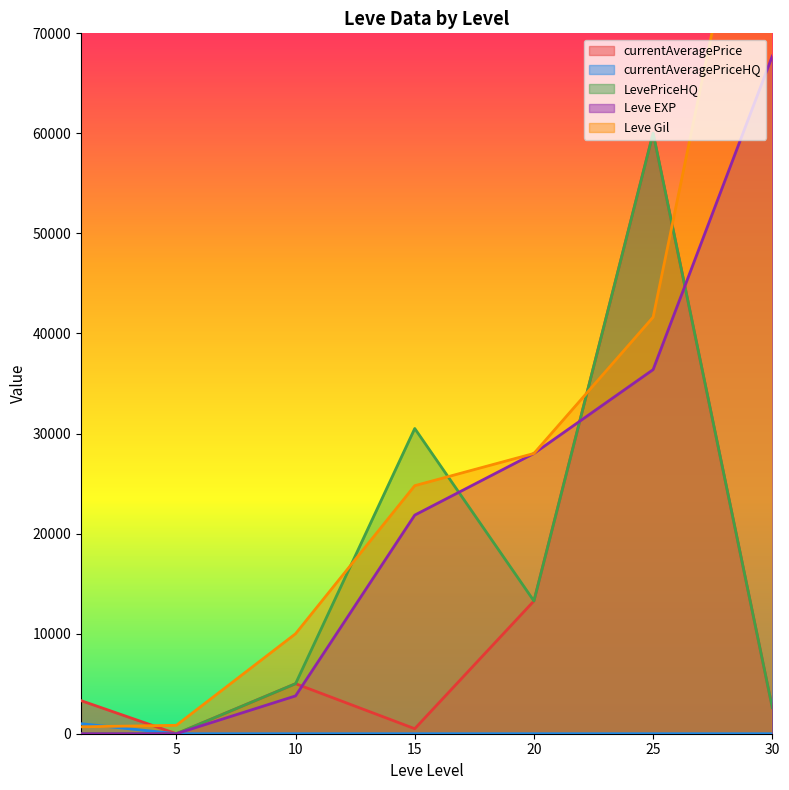

What is the difference between the Leve Gil values at 5 and 25?

40790.0